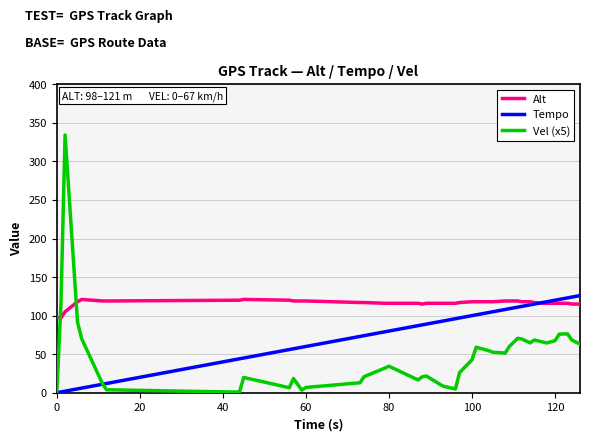

Which series has the largest range (max minus min)?

Vel (x5)